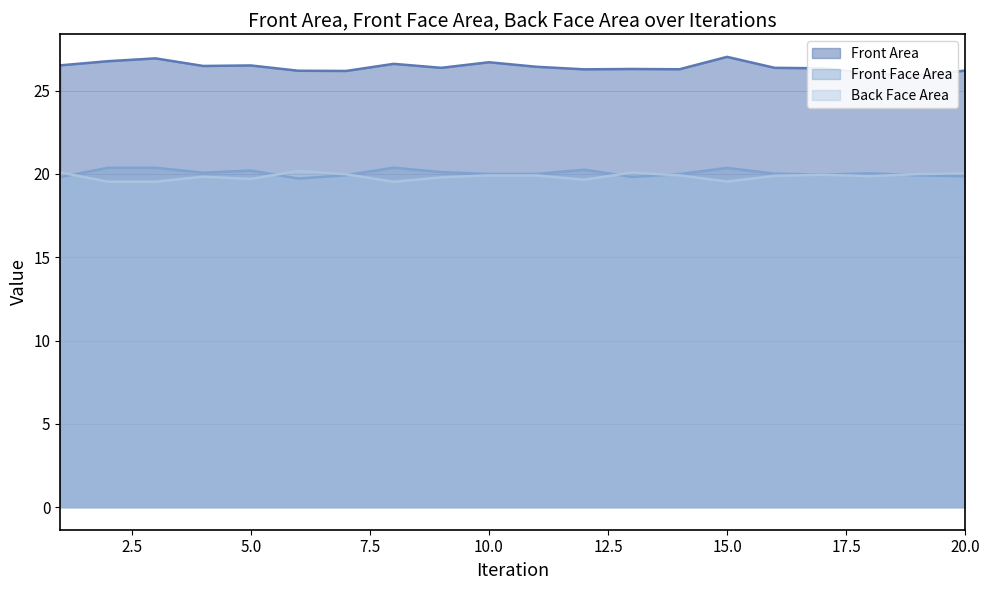

Reading right to left, transcribe all the data shown in this chart.

Front Area: 20=26.2	19=25.9	18=26.0	17=26.3	16=26.4	15=27.0	14=26.3	13=26.3	12=26.3	11=26.4	10=26.7	9=26.4	8=26.6	7=26.2	6=26.2	5=26.5	4=26.5	3=26.9	2=26.8	1=26.5
Front Face Area: 20=19.9	19=19.9	18=20.0	17=20.0	16=20.0	15=20.4	14=20.0	13=19.8	12=20.3	11=20.0	10=20.0	9=20.1	8=20.4	7=19.9	6=19.7	5=20.2	4=20.1	3=20.4	2=20.4	1=19.8
Back Face Area: 20=20.0	19=20.0	18=19.9	17=19.9	16=19.9	15=19.5	14=19.9	13=20.1	12=19.7	11=19.9	10=19.9	9=19.8	8=19.5	7=20.0	6=20.2	5=19.7	4=19.8	3=19.5	2=19.5	1=20.1